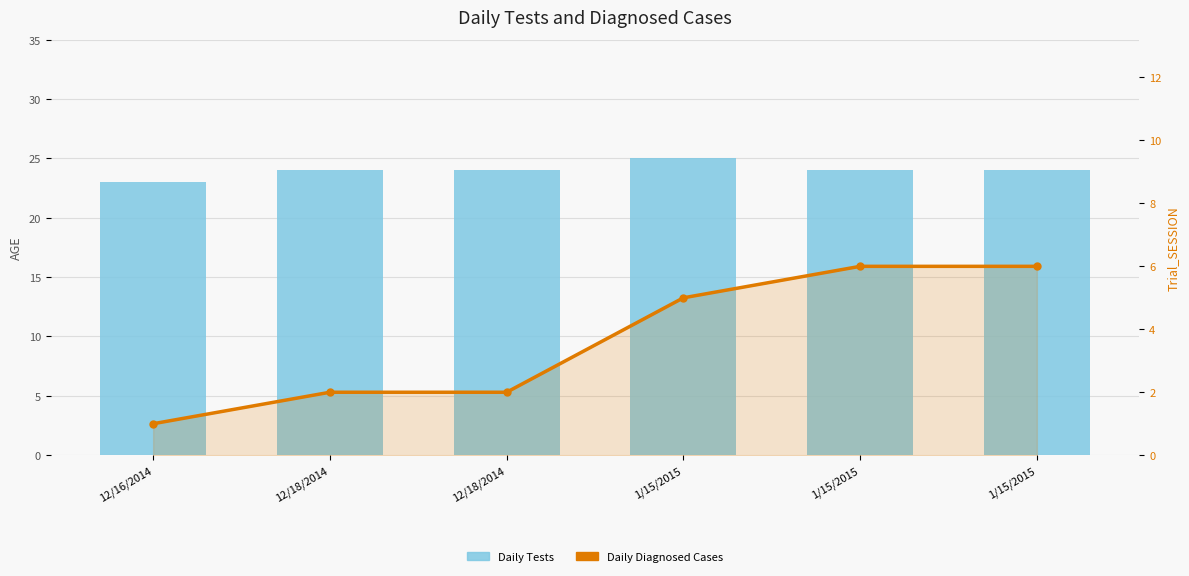

What is the sum of the Daily Diagnosed Cases values at 1/15/2015 and 12/18/2014?

8